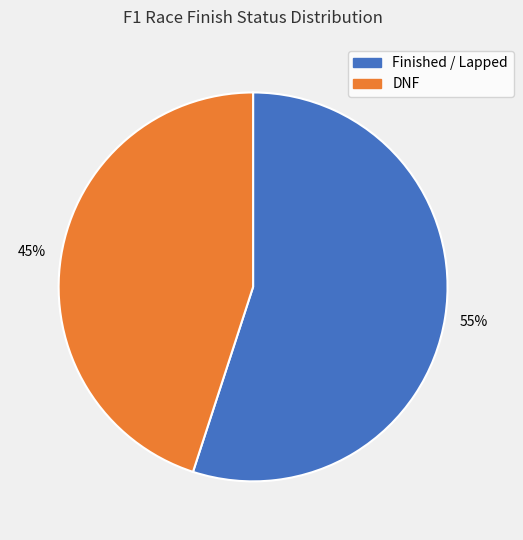

The DNF slice represents 56% of the pie. True or false?

False